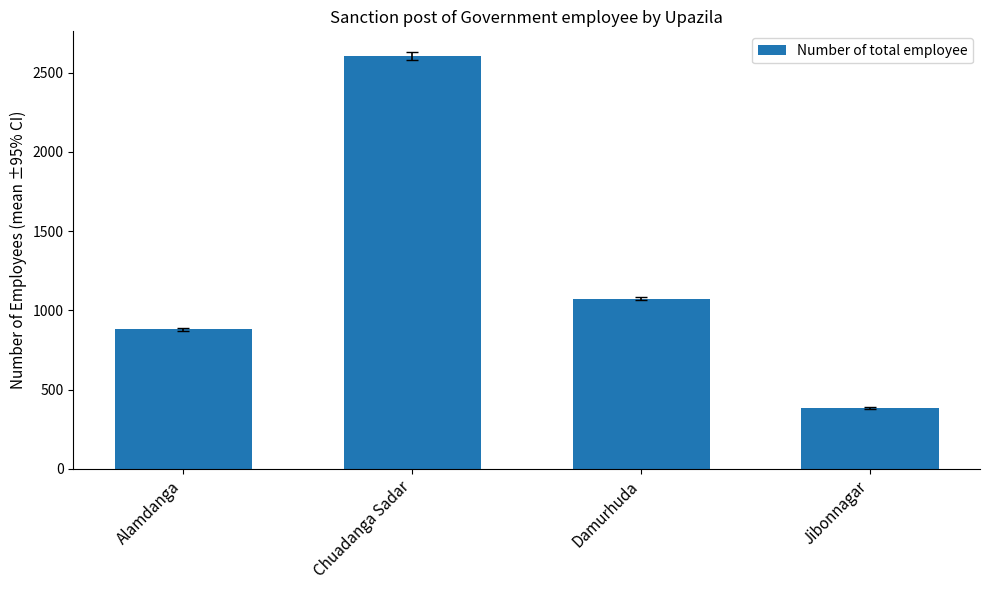

What position from the right is Chuadanga Sadar?

3